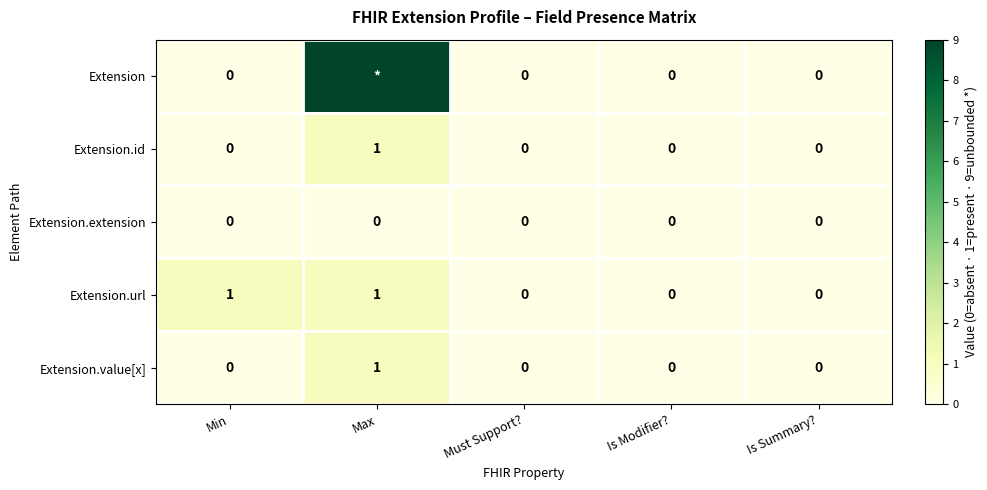

Which series changed the most between Min and Is Modifier??

Extension.url